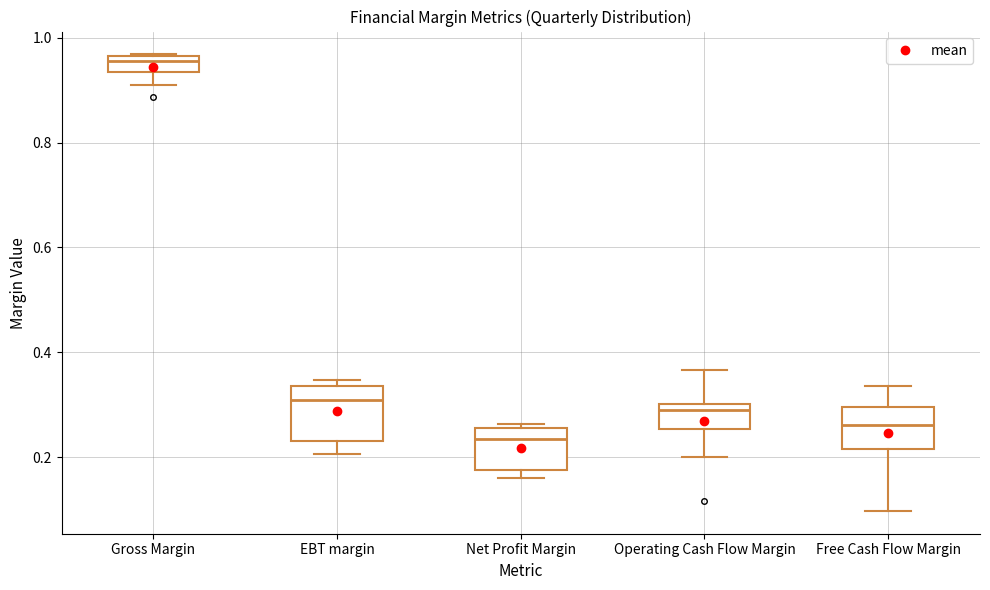

Which box is the tallest, from its lower edge to its upper edge?

EBT margin